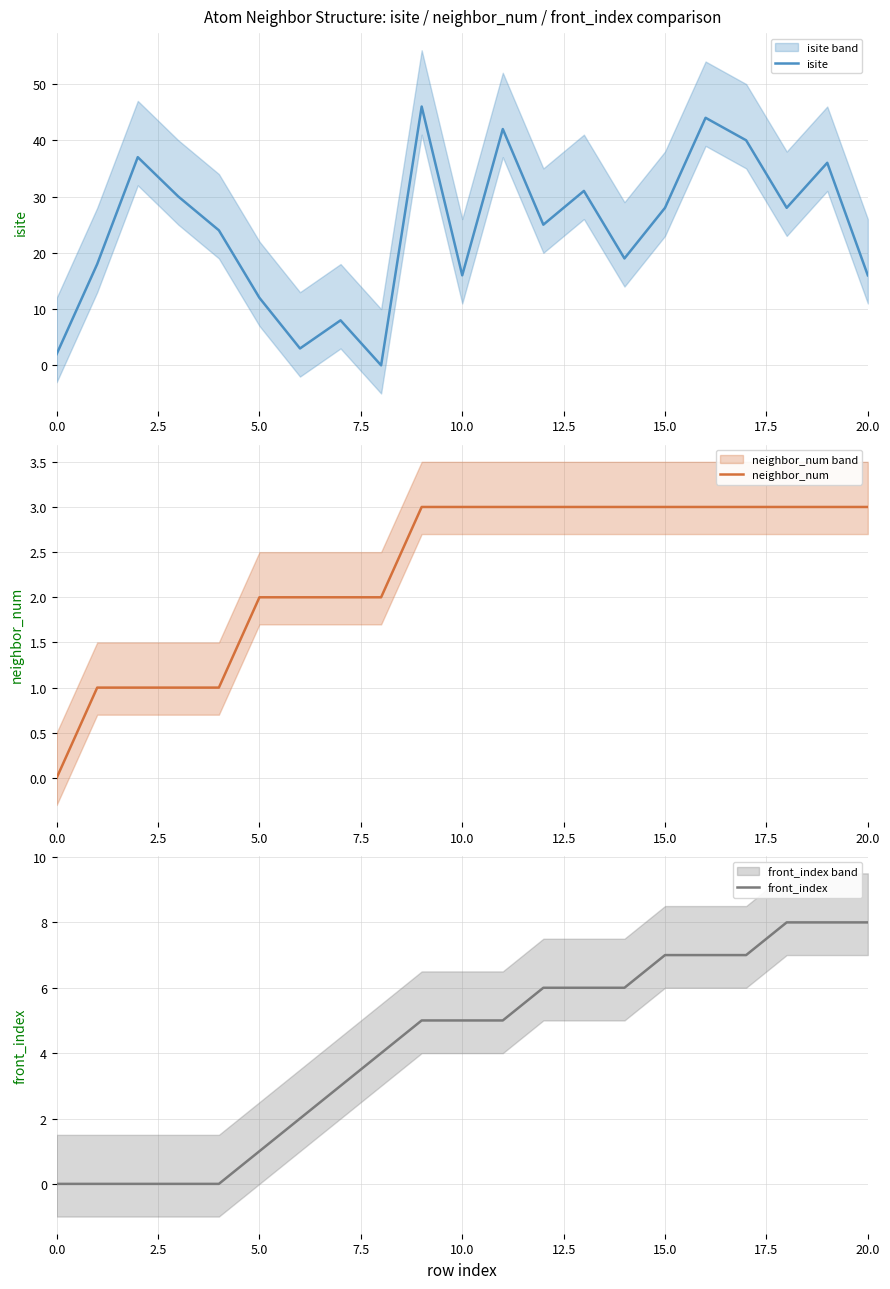

The isite series shows 2 at 0.0. True or false?

True